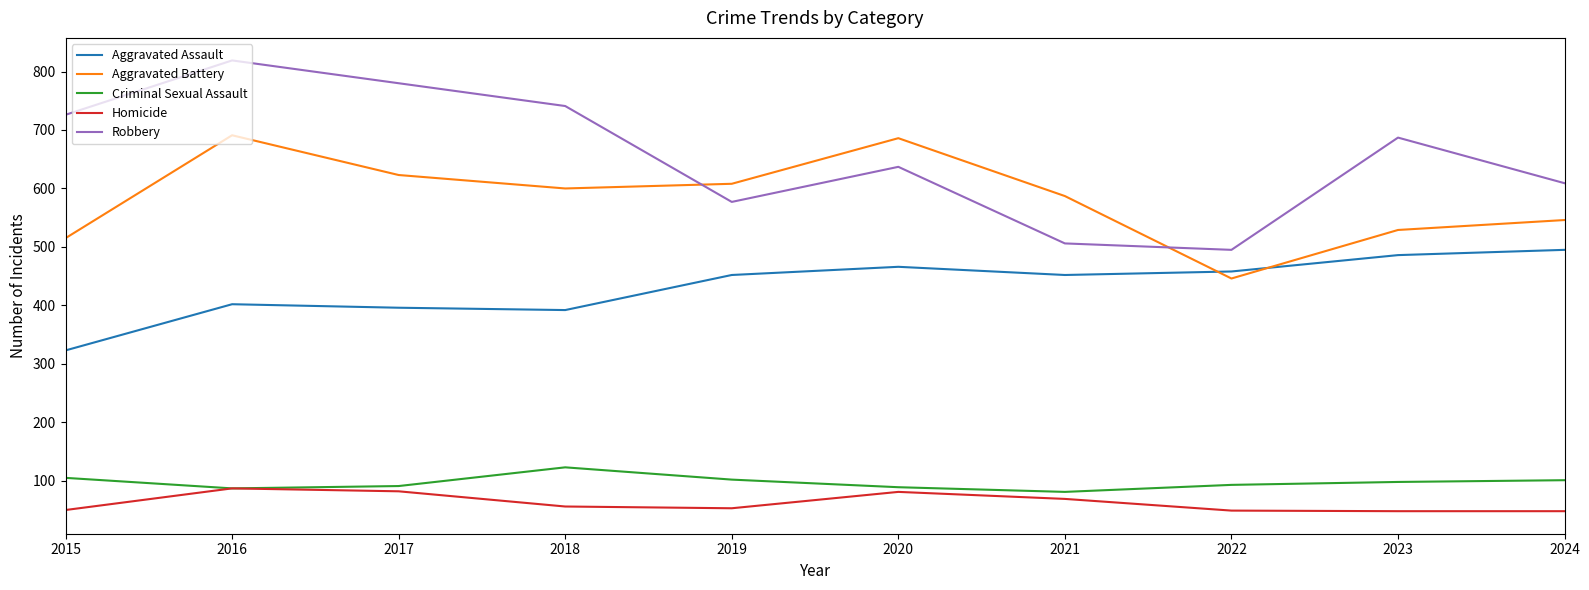

Where is the first local maximum for Criminal Sexual Assault?

2018